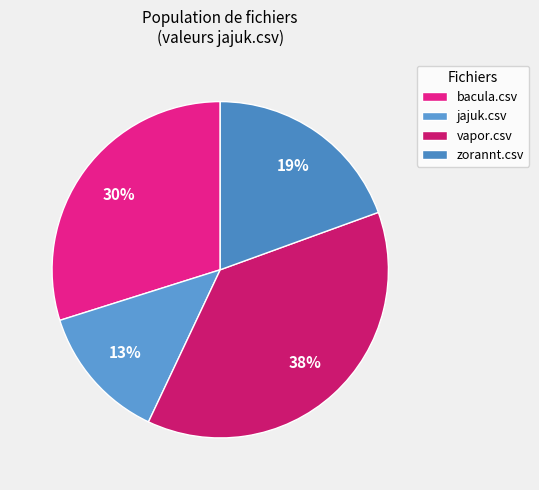

To the nearest percent, what portion does bacula.csv represent?

30%